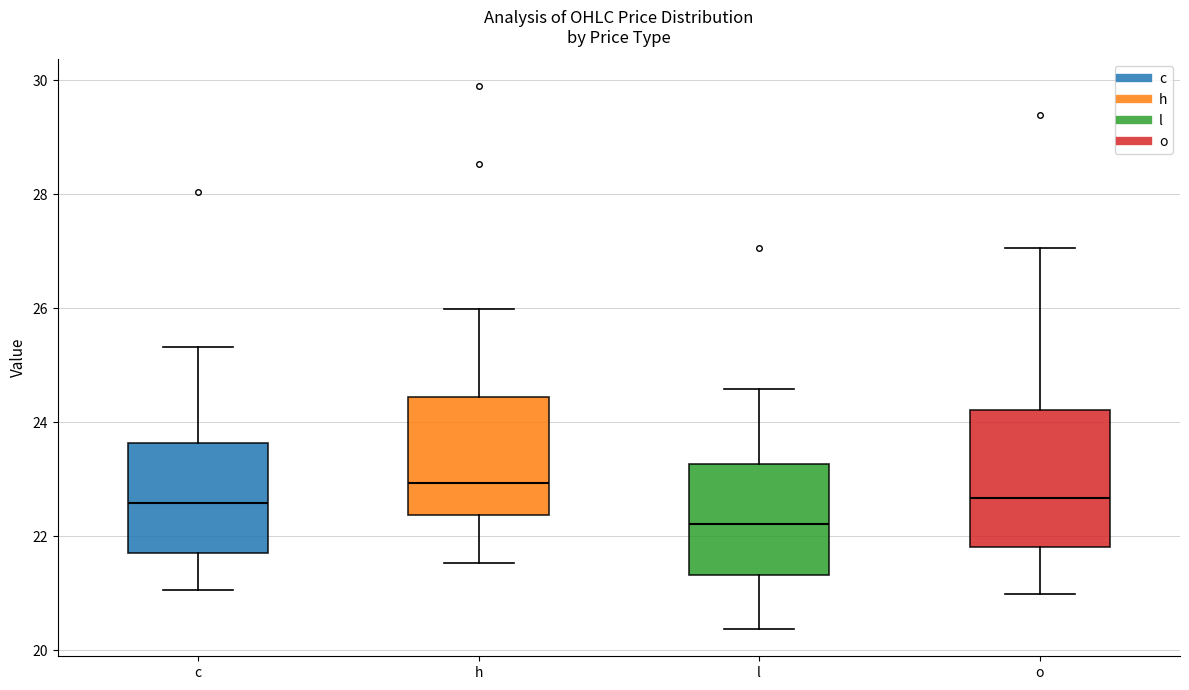

Reading left to right, read every box against the y-axis: the position of its median line, the range the box covers, and the ends of its whiskers. The values are not printed on the chart, so give them approximately, as read against the axis.

c: median 22.6, box 21.6 to 23.6, whiskers 21.0 to 25.4
h: median 23.0, box 22.4 to 24.4, whiskers 21.6 to 26.0
l: median 22.2, box 21.4 to 23.2, whiskers 20.4 to 24.6
o: median 22.6, box 21.8 to 24.2, whiskers 21.0 to 27.0